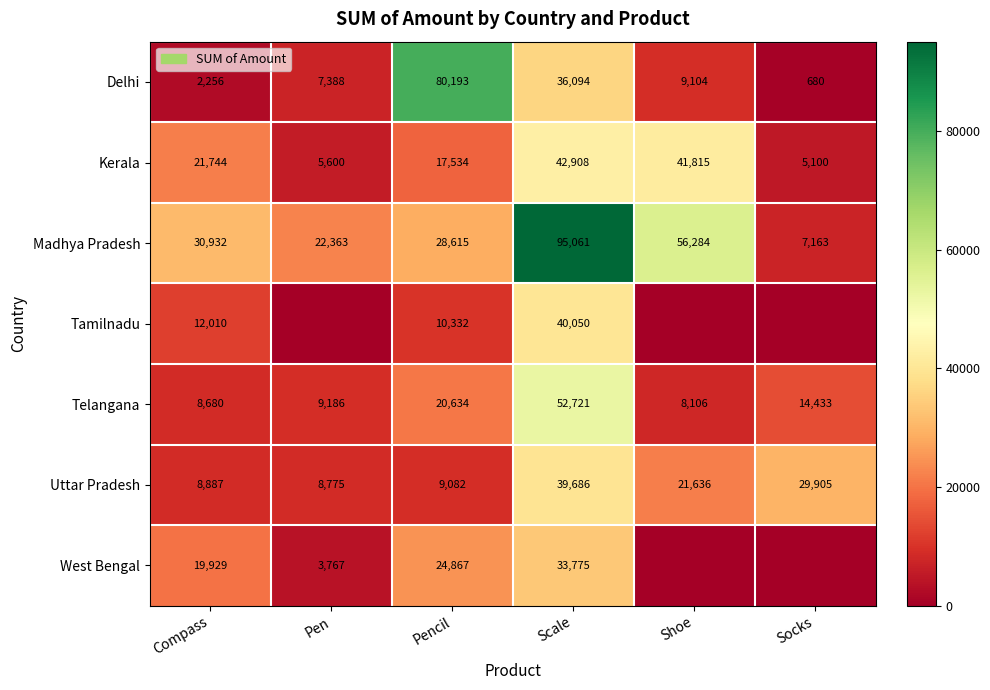

What is the spread (max minus min) of values at Compass?

28676